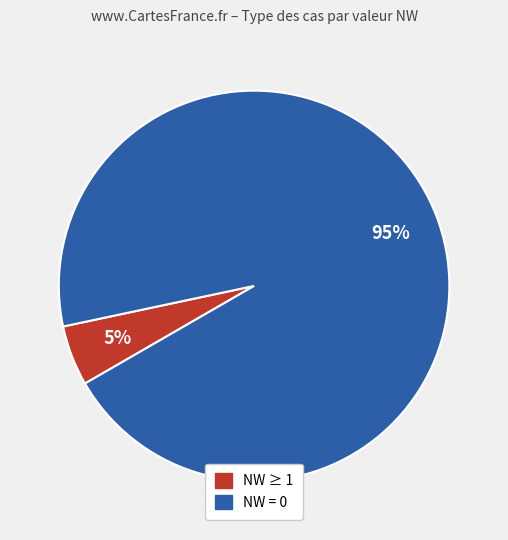

Is there a majority slice in this chart?

Yes